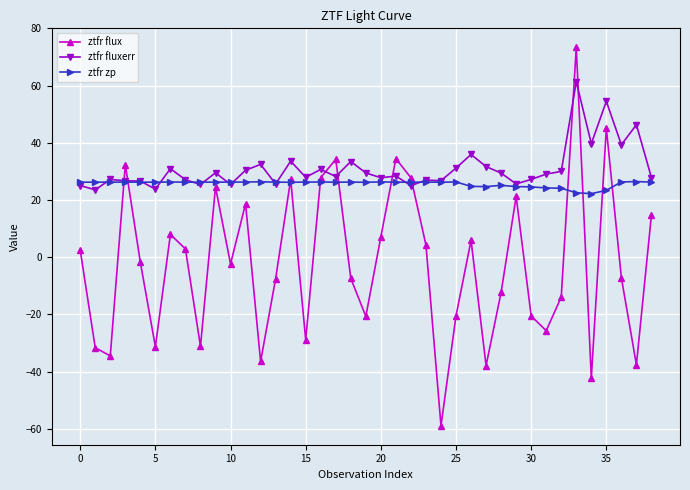

True or false: ztfr flux has more than 2 points higher than both neighbors.

True